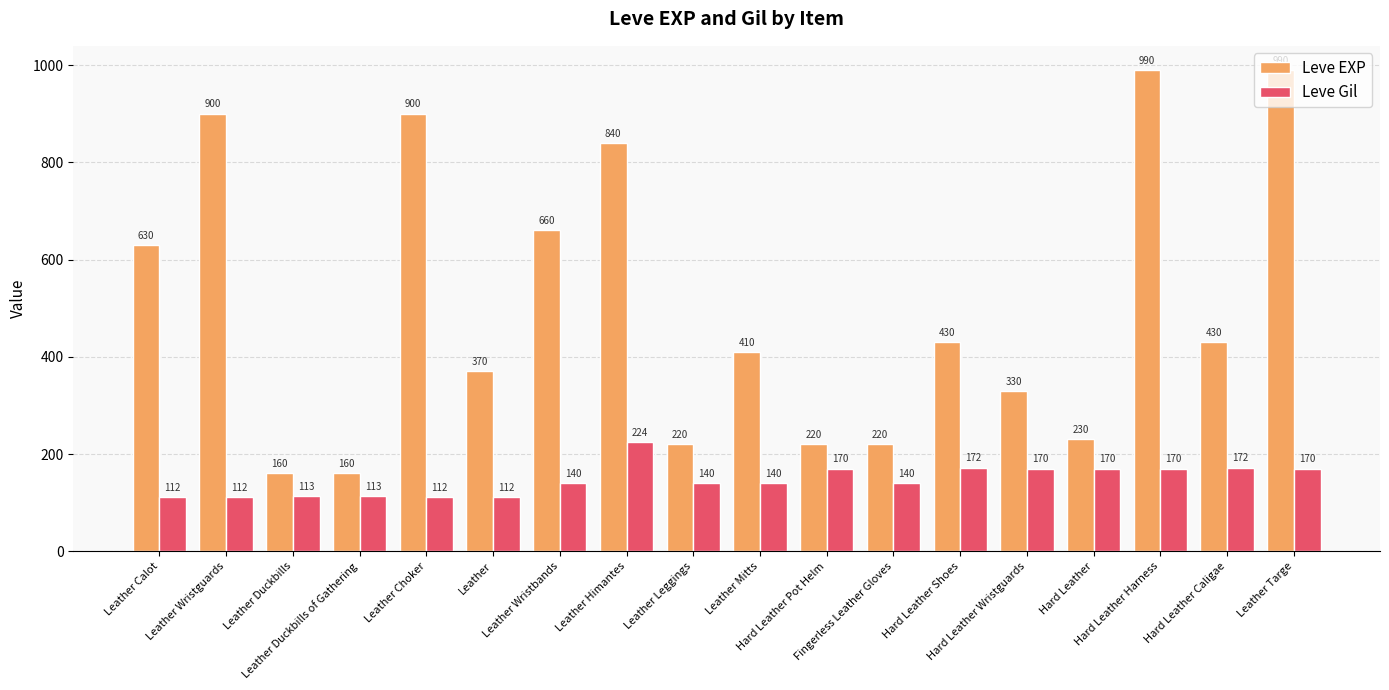

What is the label of the 10th bar from the right?

Leather Leggings